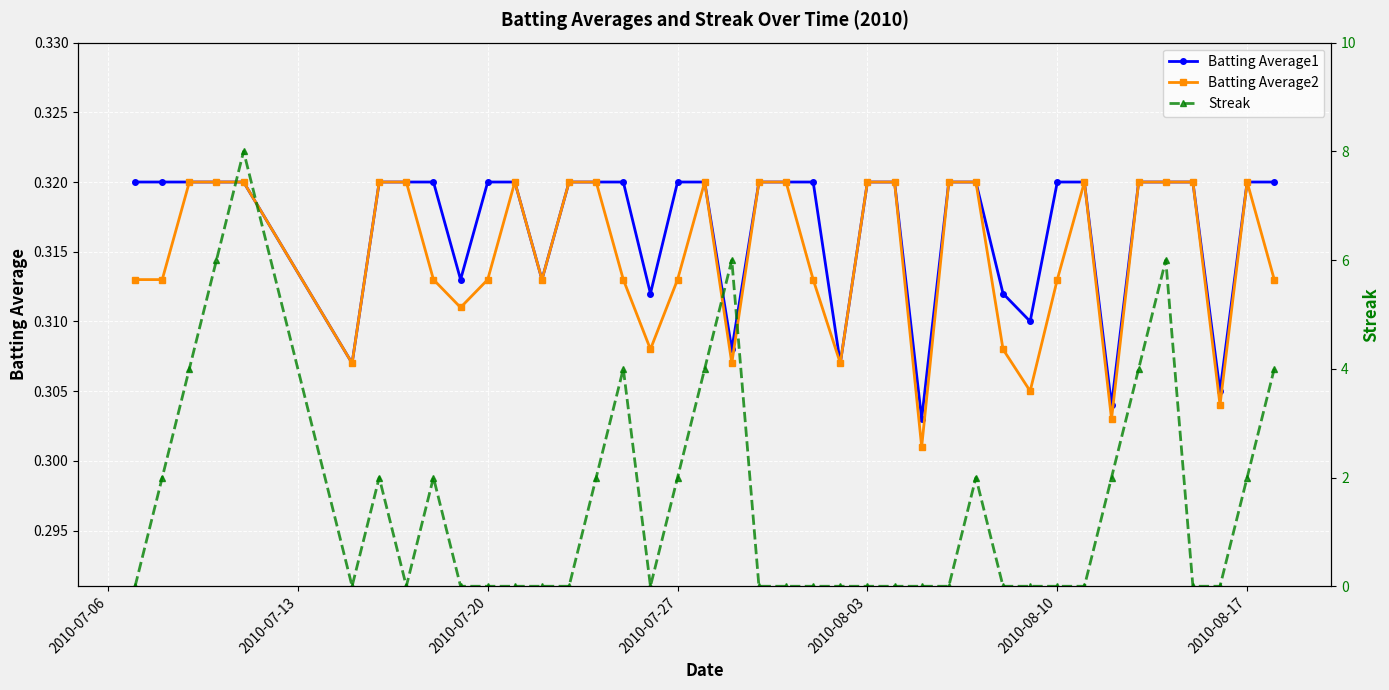

True or false: Batting Average2 has more than 2 interior local peaks.

True